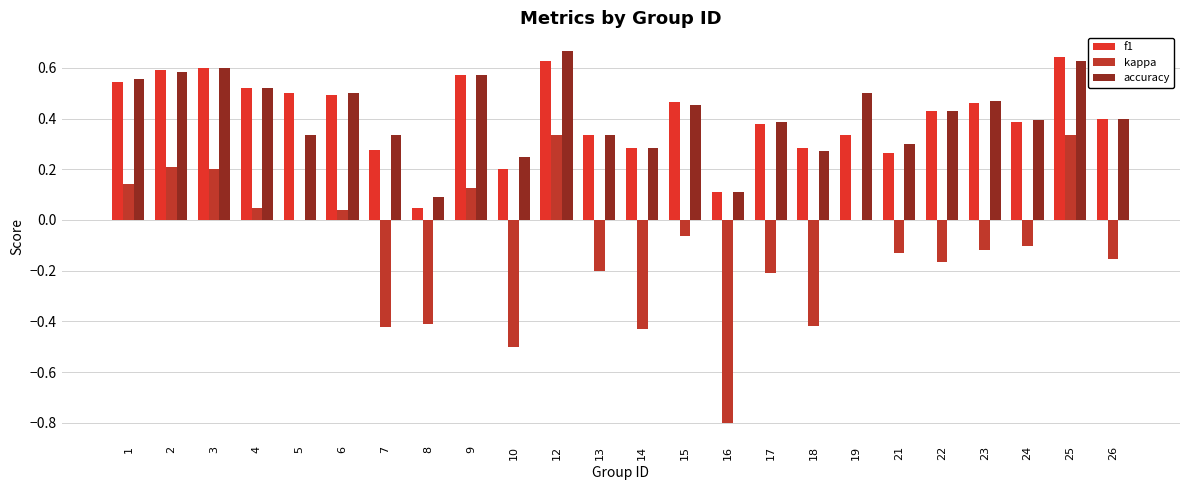

Are the bars horizontal?

No